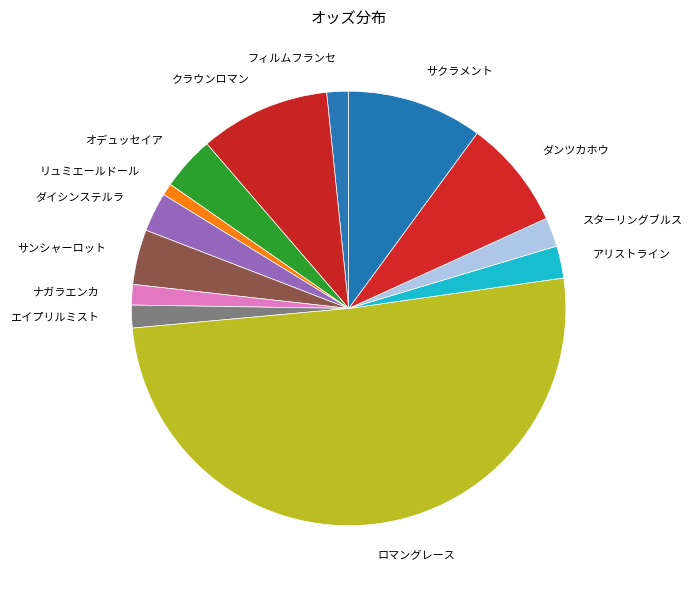

How many segments does this pie chart have?

13